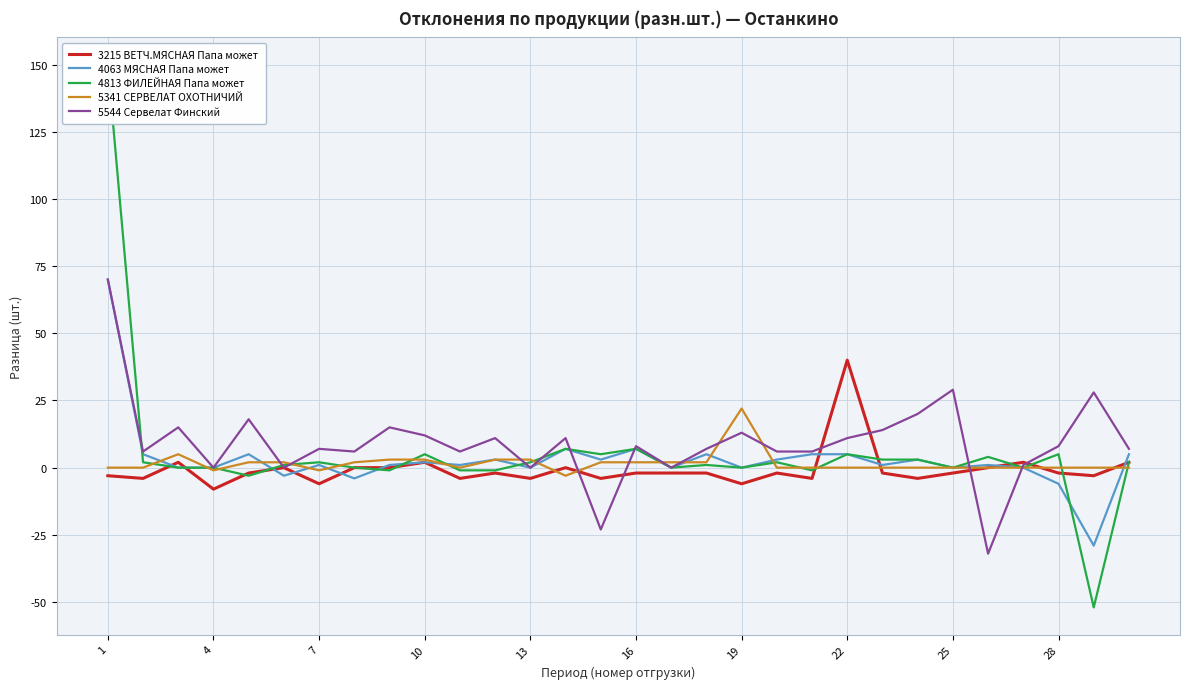

Is it true that 4063 МЯСНАЯ Папа может equals 51 at 13?

False